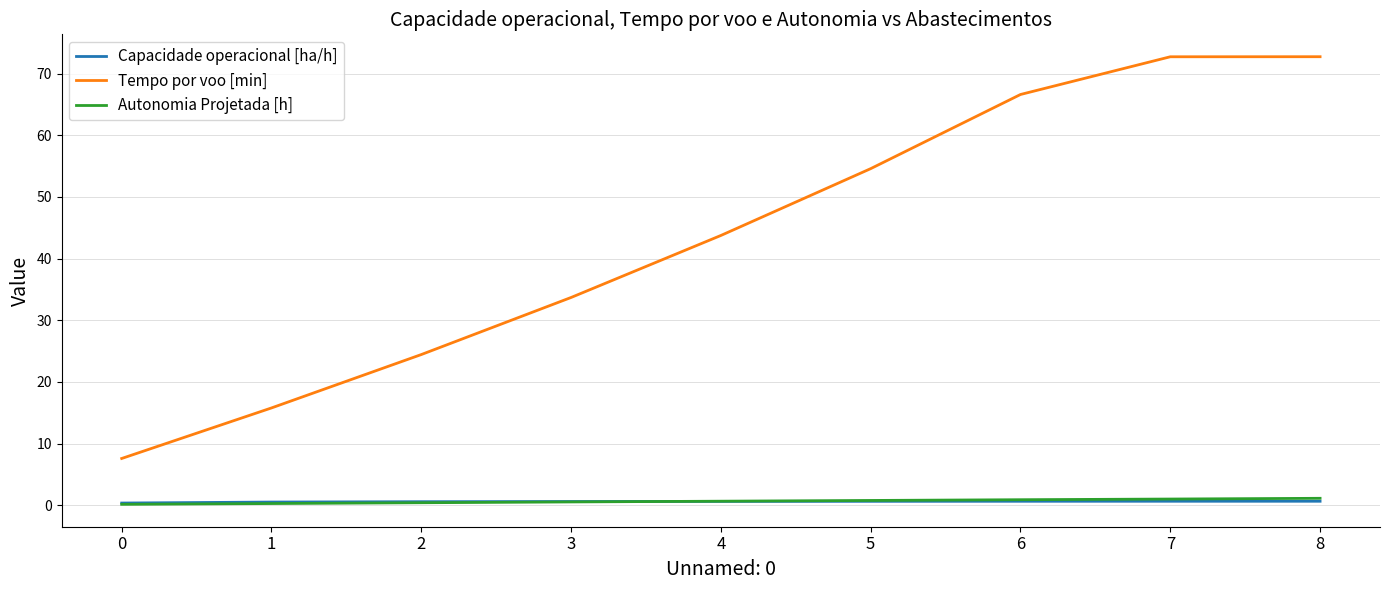

What is the average value of the Tempo por voo [min] series?

43.5